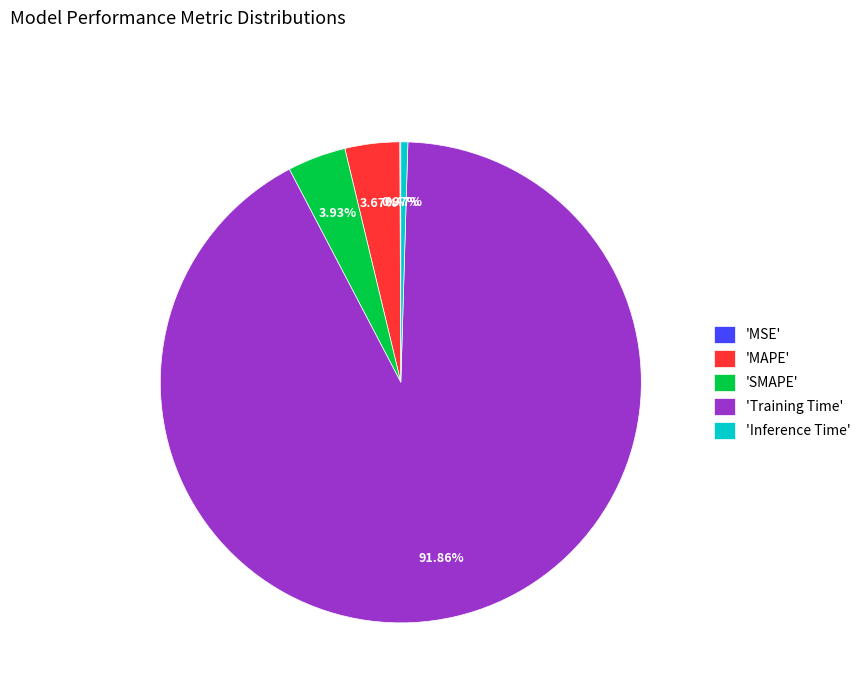

Between 'MAPE' and 'Inference Time', which is larger?

'MAPE'